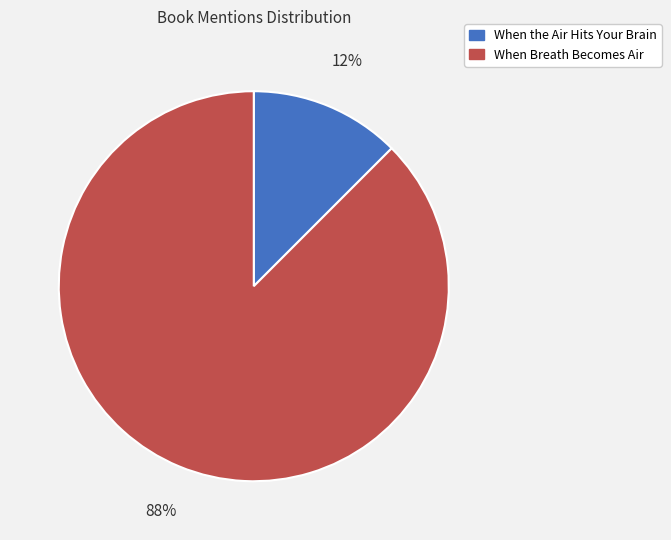

To the nearest percent, what is the combined percentage of When the Air Hits Your Brain and When Breath Becomes Air?

100%